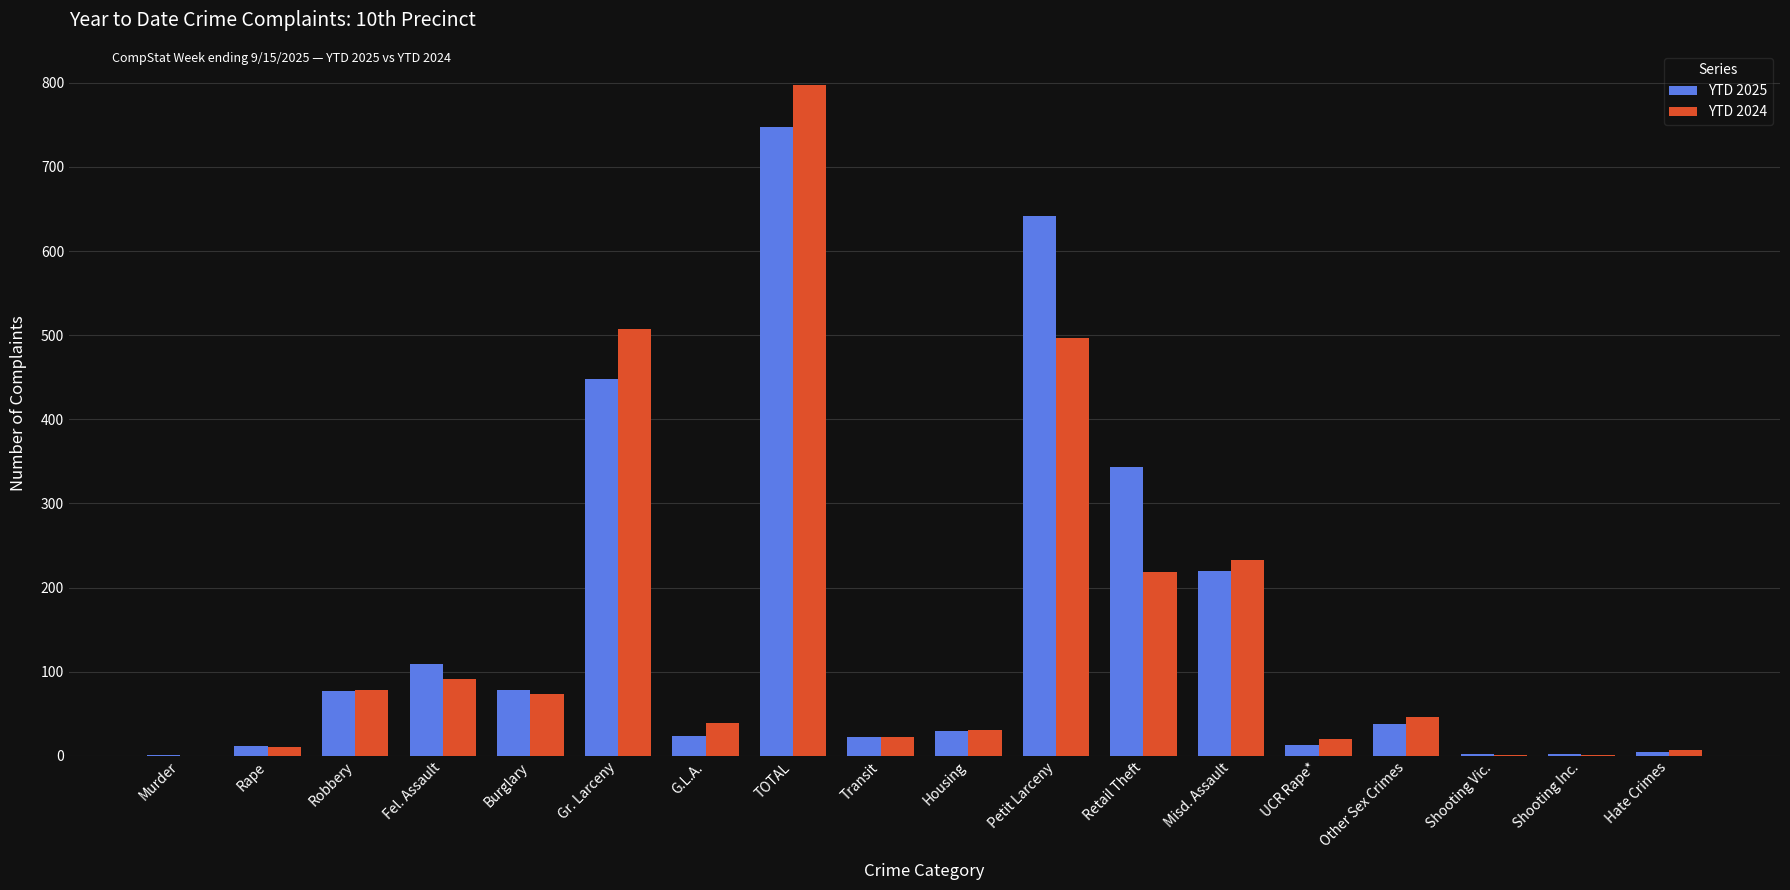

Which category has the highest value in the YTD 2025 series?

TOTAL